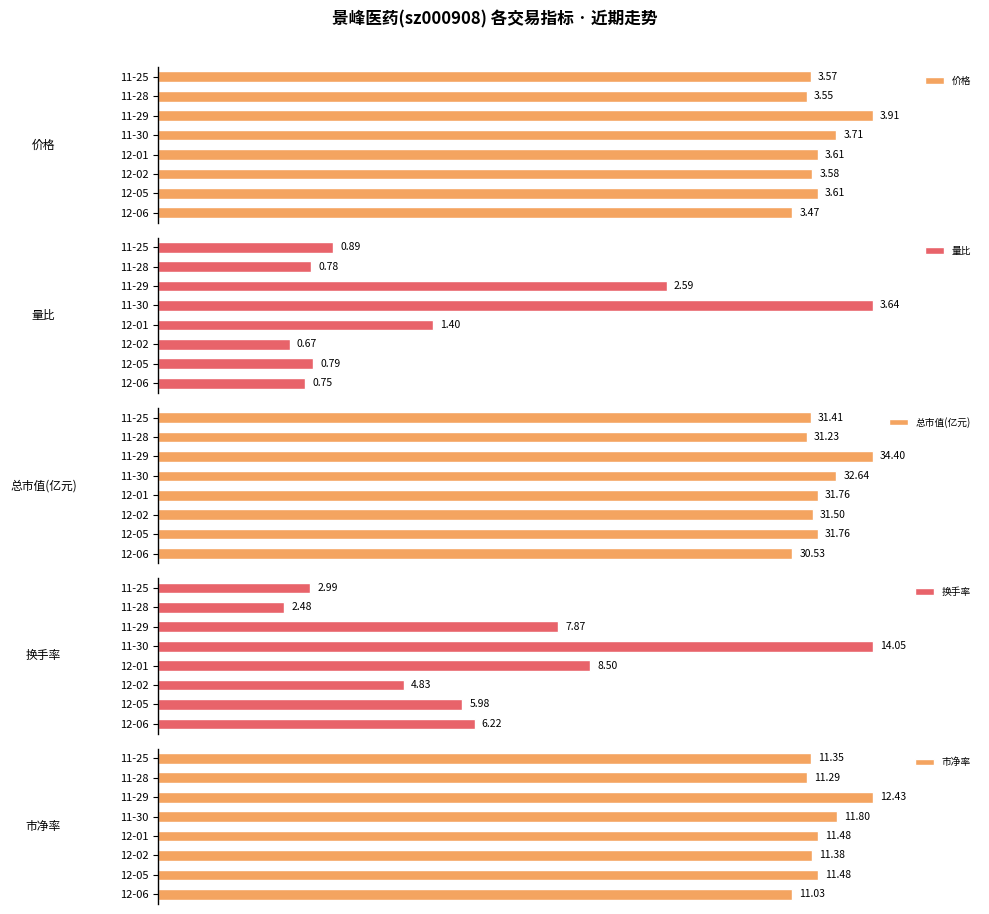

The value of 换手率 at 11-28 is 24.3. True or false?

False